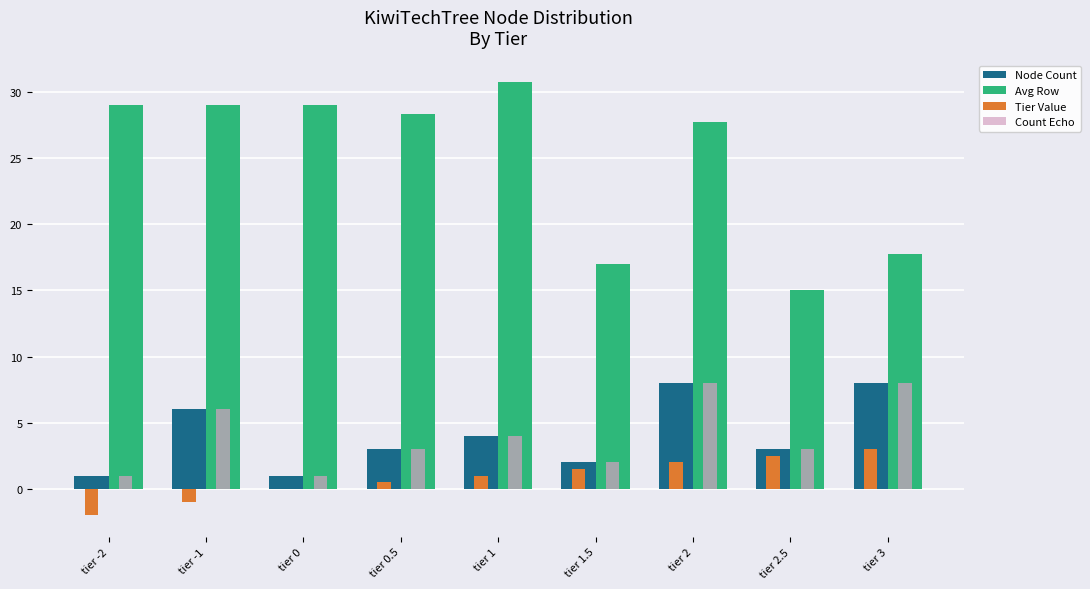

Reading right to left, what are all the values shown in this chart?

Node Count: tier 3=8.0	tier 2.5=3.0	tier 2=8.0	tier 1.5=2.0	tier 1=4.0	tier 0.5=3.0	tier 0=1.0	tier -1=6.0	tier -2=1.0
Avg Row: tier 3=17.8	tier 2.5=15.0	tier 2=27.8	tier 1.5=17.0	tier 1=30.8	tier 0.5=28.3	tier 0=29.0	tier -1=29.0	tier -2=29.0
Tier Value: tier 3=3.0	tier 2.5=2.5	tier 2=2.0	tier 1.5=1.5	tier 1=1.0	tier 0.5=0.5	tier 0=0.0	tier -1=-1.0	tier -2=-2.0
Count Echo: tier 3=8.0	tier 2.5=3.0	tier 2=8.0	tier 1.5=2.0	tier 1=4.0	tier 0.5=3.0	tier 0=1.0	tier -1=6.0	tier -2=1.0